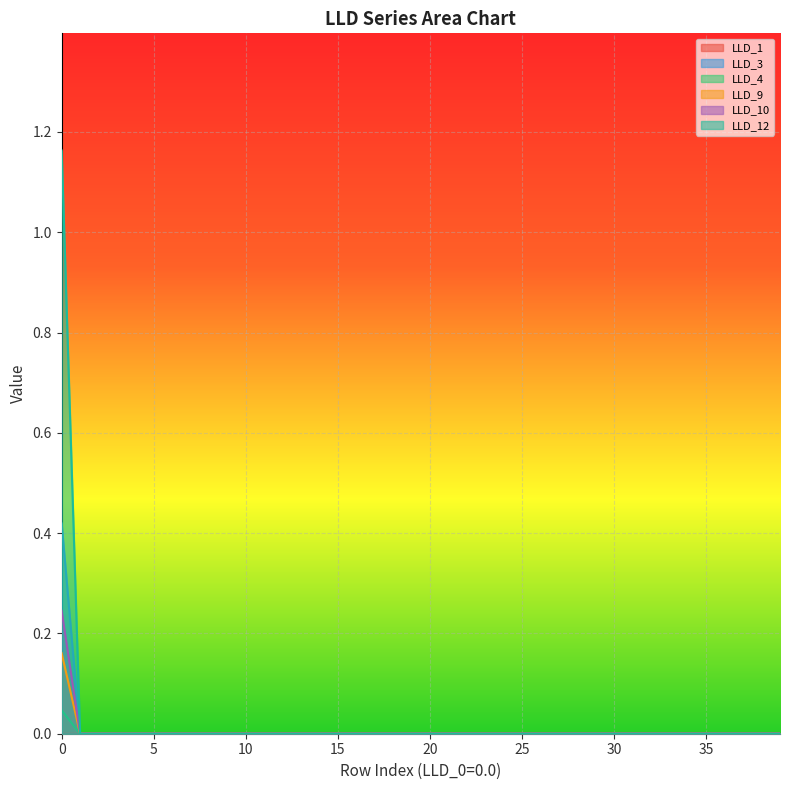

At which label is LLD_9 closest to 0?

5